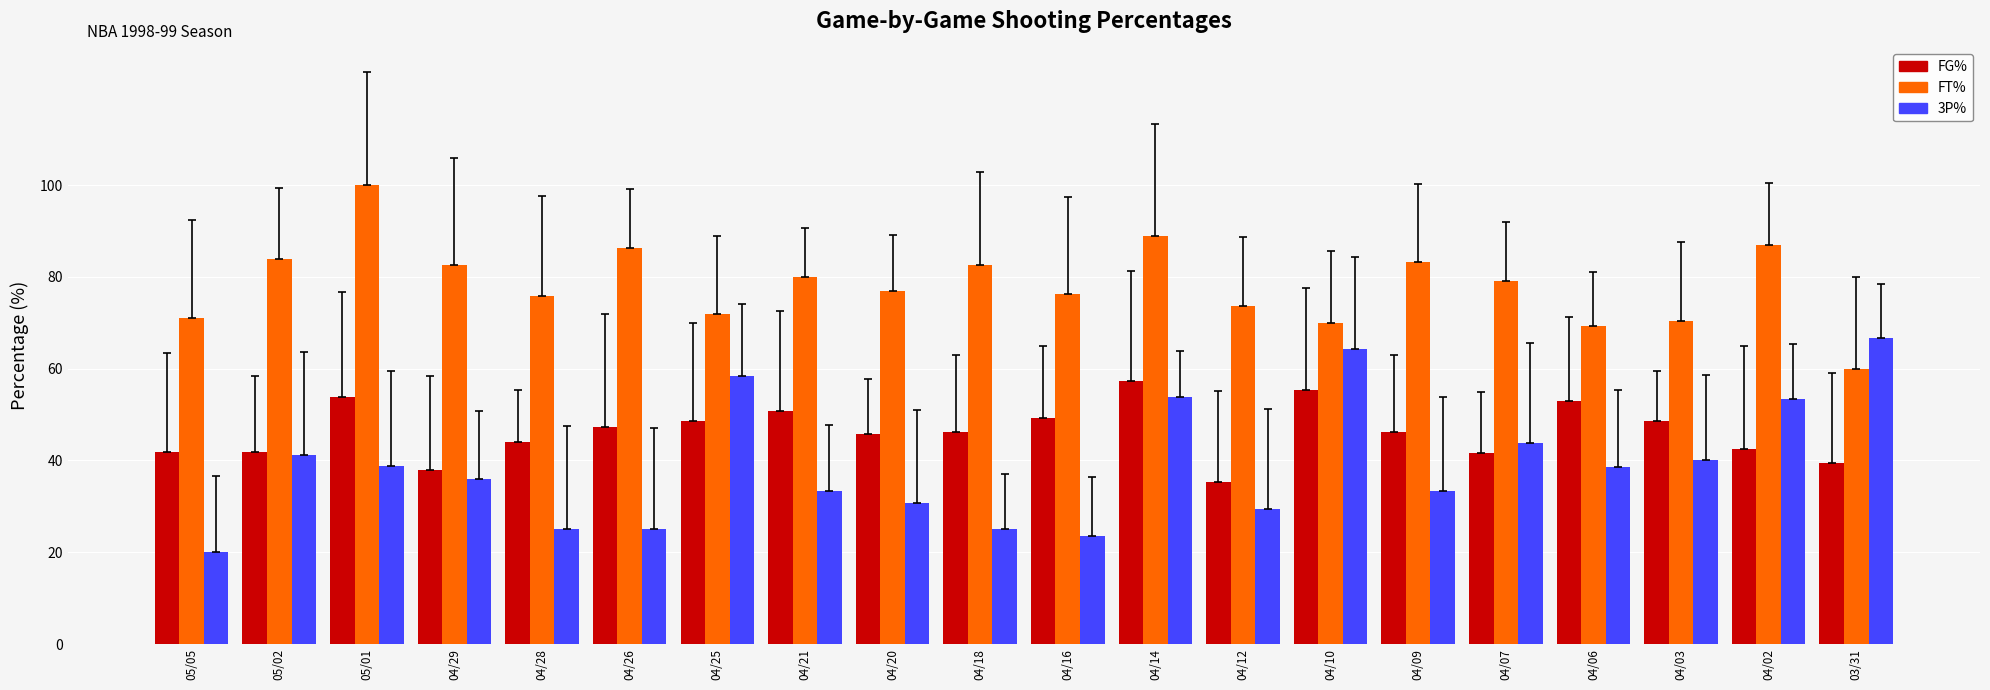

What is the difference between the FT% values at 04/20 and 04/07?

2.3